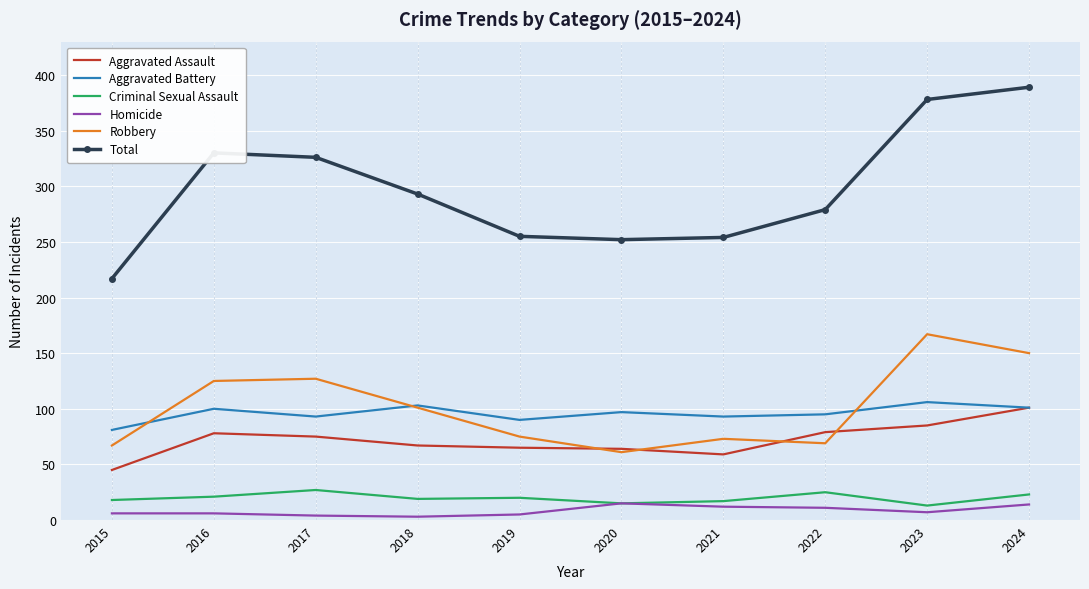

Which series has the largest total across all categories?

Total